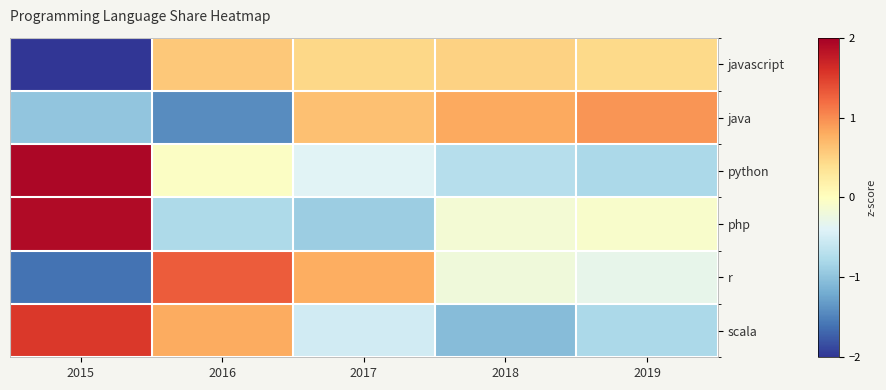

What is the total value across all series at 2018?

-0.8